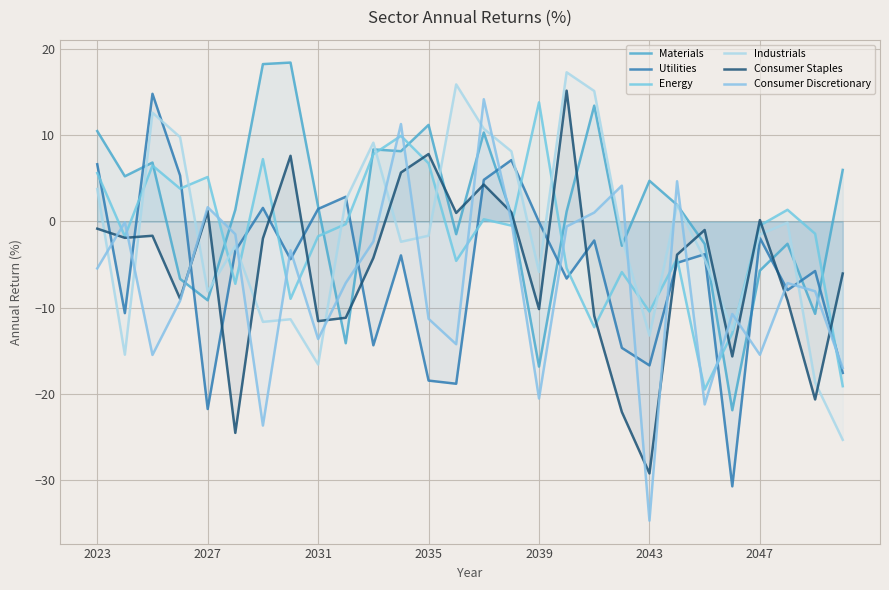

True or false: Utilities has a value of -18.8 at 13.

True